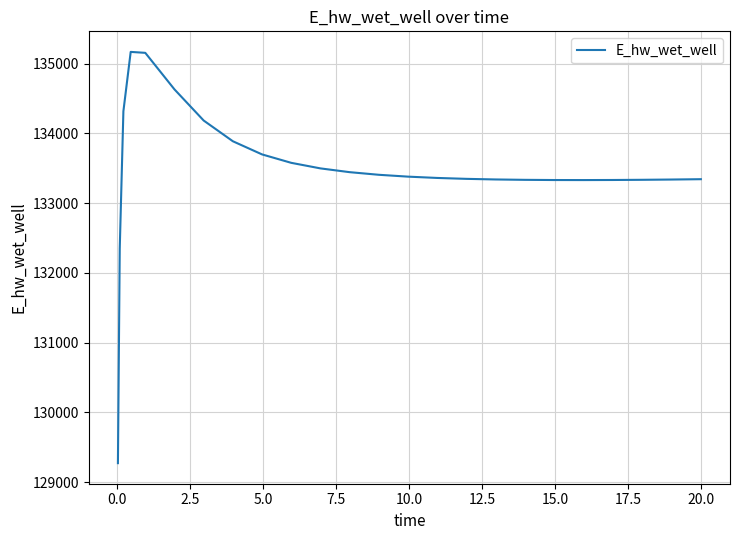

What is the sum of all values?

3336684.7